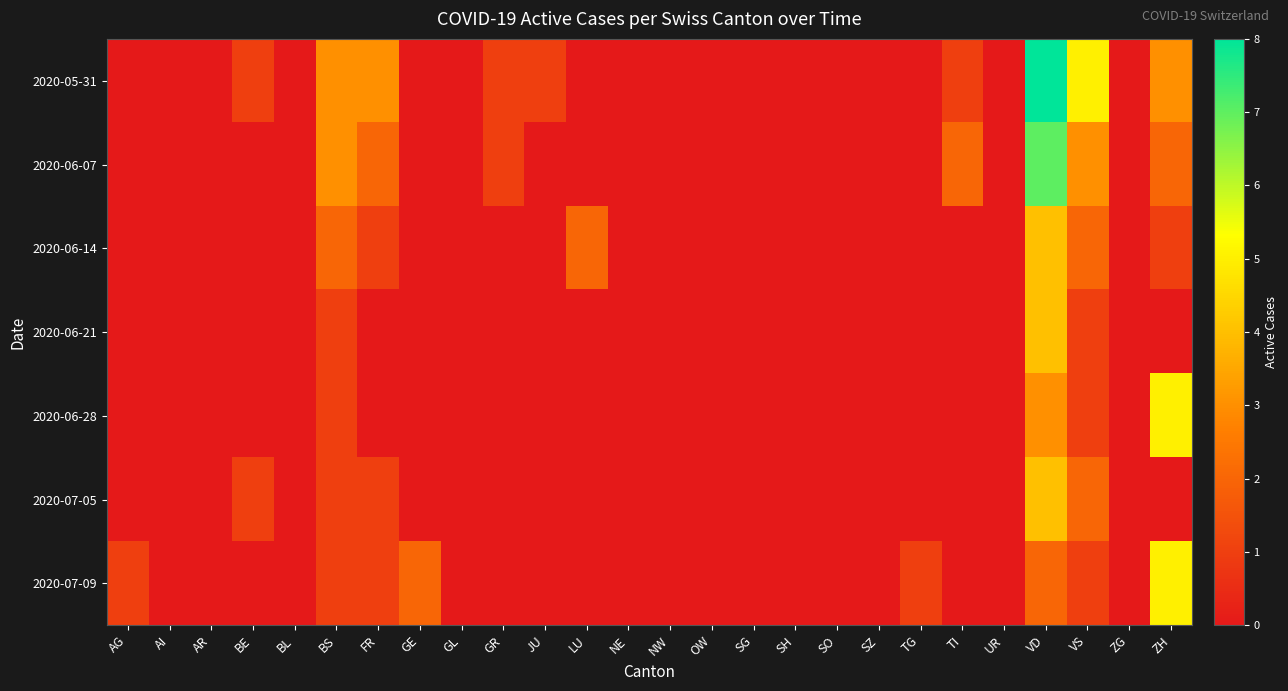

Which series has the widest spread of values?

2020-05-31